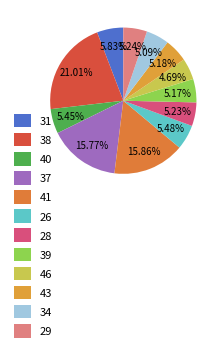

Does 39 represent more than half of the total?

No